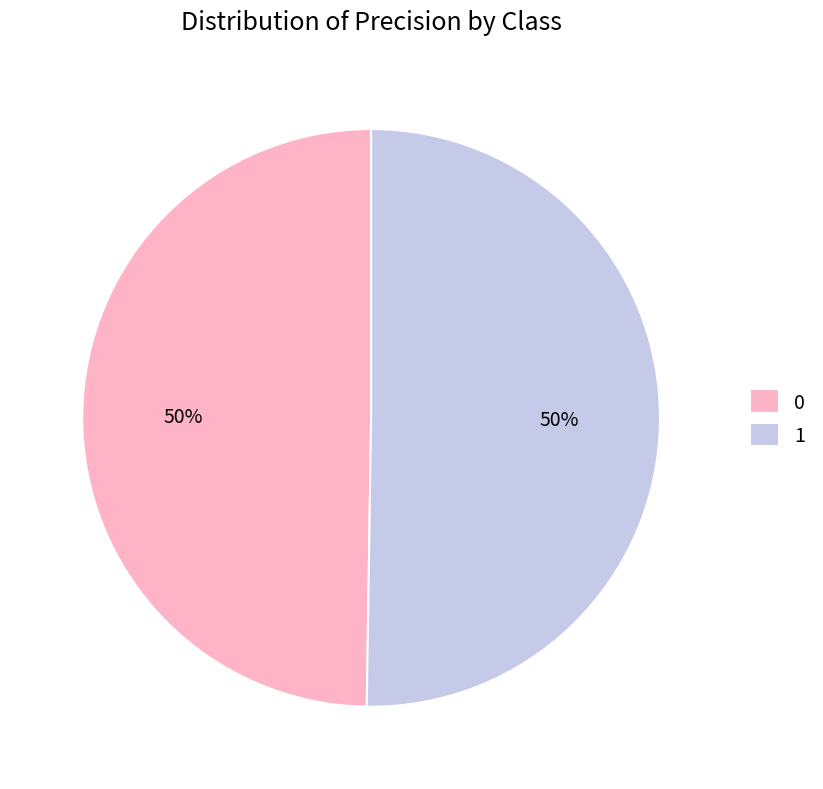

Combined, do 1 and 0 account for over 50%?

Yes